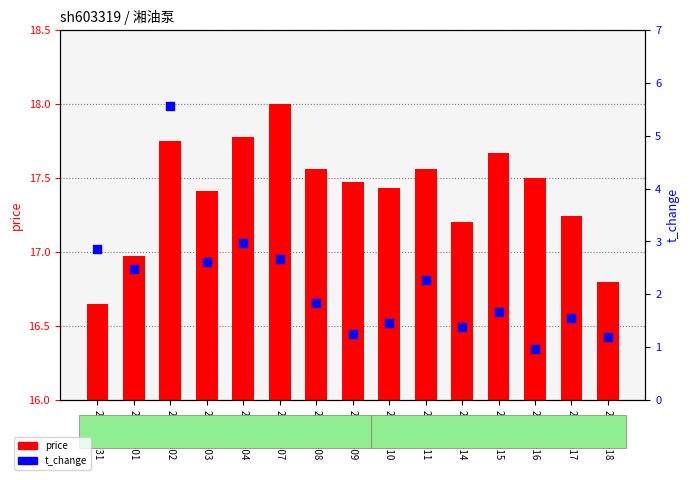

Which series has the largest total across all categories?

price